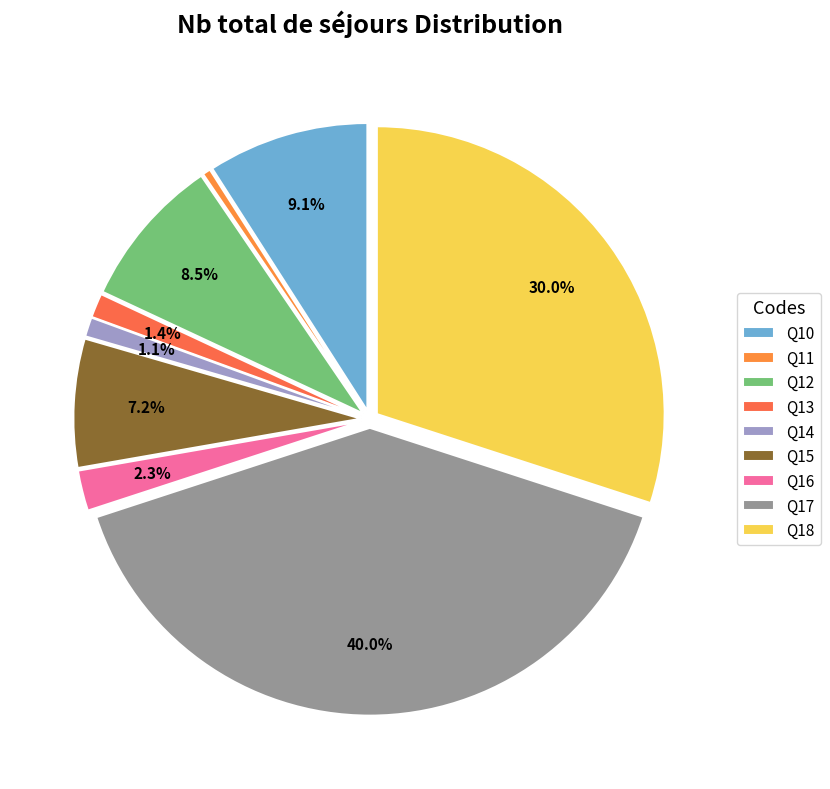

Combined, do Q14 and Q17 account for over 50%?

No